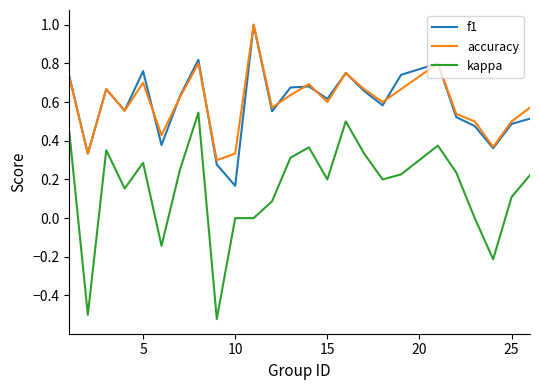

Which series has the widest spread of values?

kappa